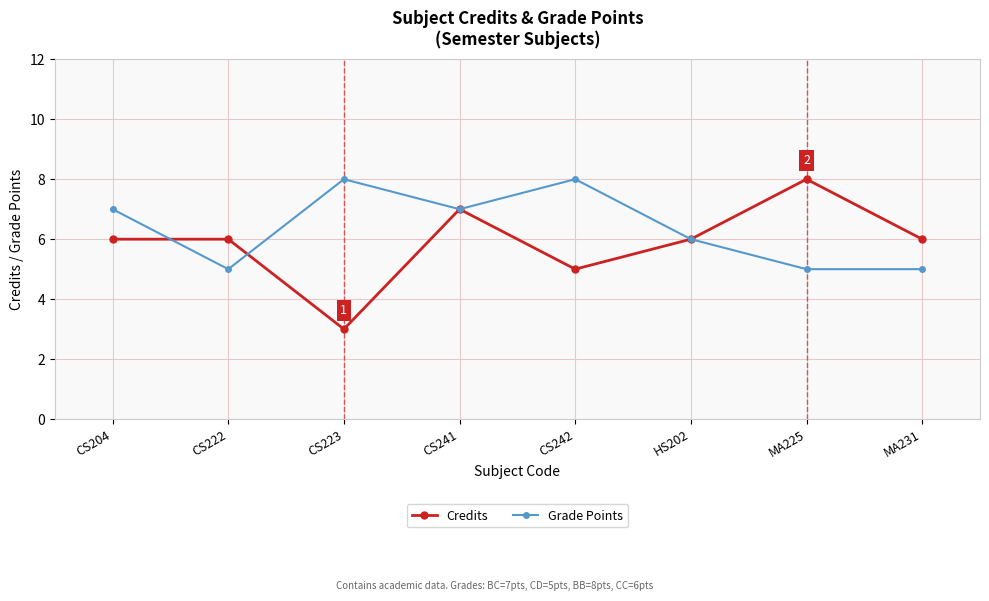

At MA225, list the series in order from smallest to largest.

Grade Points, Credits